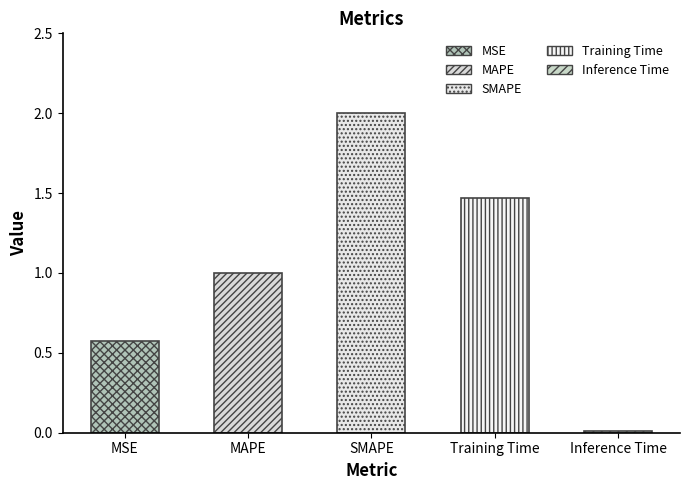

How many bars are there in total?

5